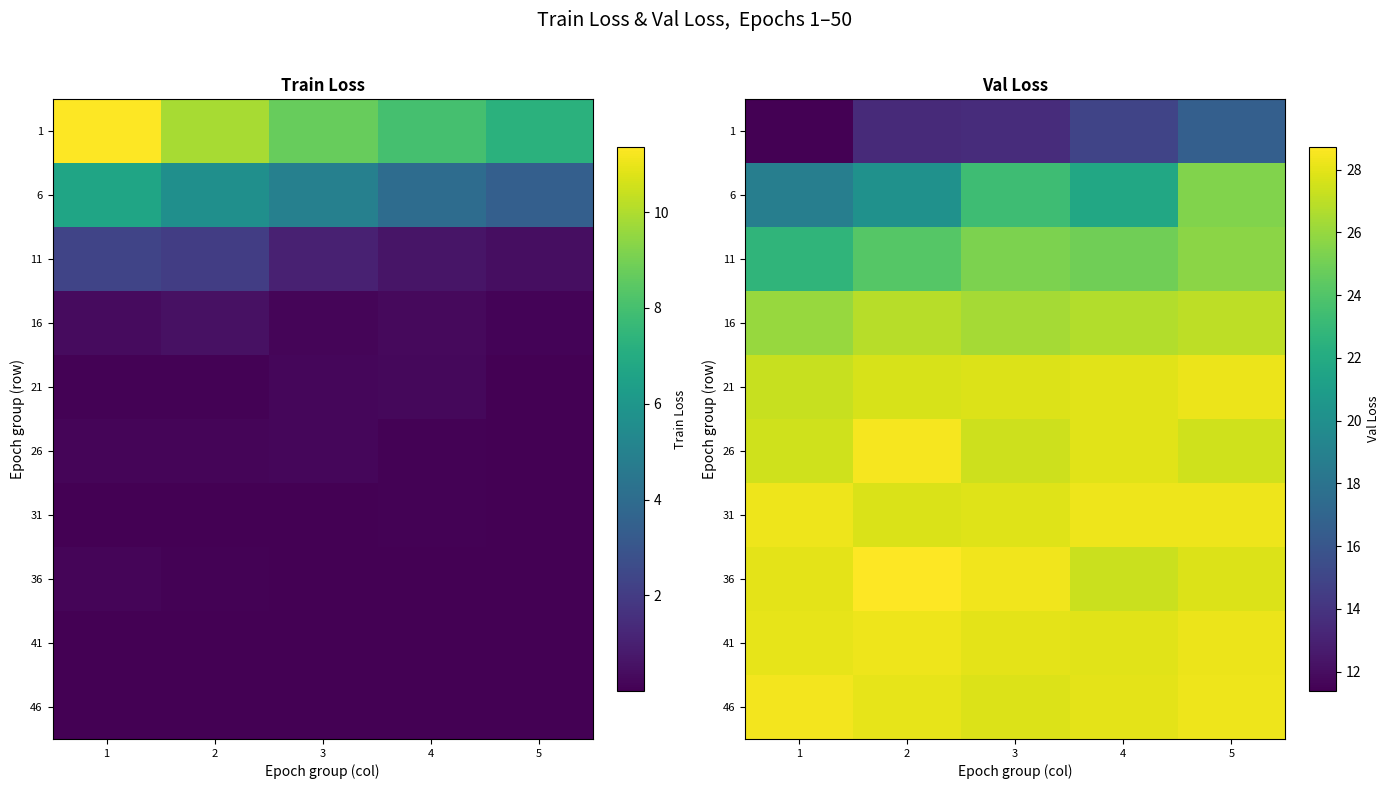

How many distinct data groups are displayed?

10